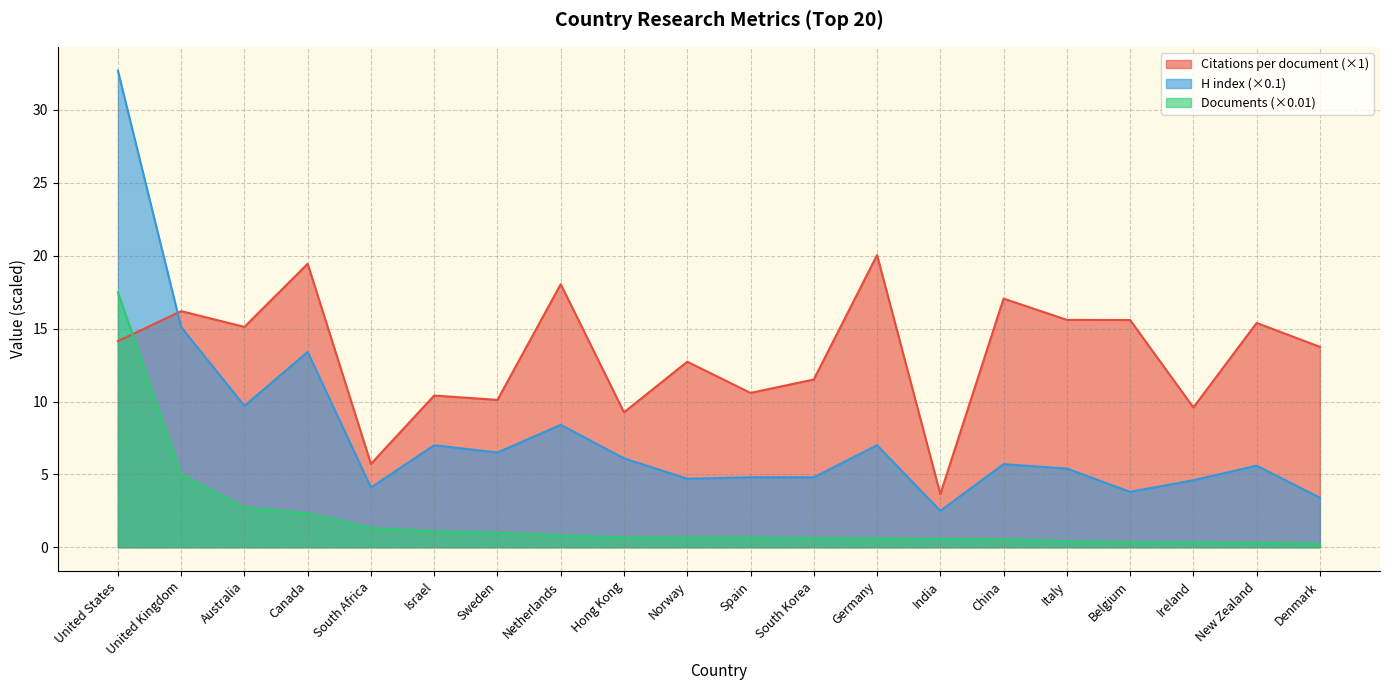

Reading left to right, transcribe all the data shown in this chart.

Citations per document: United States=14.1	United Kingdom=16.2	Australia=15.1	Canada=19.4	South Africa=5.7	Israel=10.4	Sweden=10.1	Netherlands=18.1	Hong Kong=9.3	Norway=12.7	Spain=10.6	South Korea=11.5	Germany=20.1	India=3.6	China=17.1	Italy=15.6	Belgium=15.6	Ireland=9.6	New Zealand=15.4	Denmark=13.8
H index: United States=32.7	United Kingdom=15.1	Australia=9.7	Canada=13.4	South Africa=4.1	Israel=7.0	Sweden=6.5	Netherlands=8.4	Hong Kong=6.1	Norway=4.7	Spain=4.8	South Korea=4.8	Germany=7.0	India=2.5	China=5.7	Italy=5.4	Belgium=3.8	Ireland=4.6	New Zealand=5.6	Denmark=3.4
Documents: United States=17.5	United Kingdom=5.0	Australia=2.7	Canada=2.3	South Africa=1.3	Israel=1.1	Sweden=1.0	Netherlands=0.8	Hong Kong=0.7	Norway=0.7	Spain=0.7	South Korea=0.6	Germany=0.6	India=0.6	China=0.5	Italy=0.4	Belgium=0.3	Ireland=0.3	New Zealand=0.3	Denmark=0.2